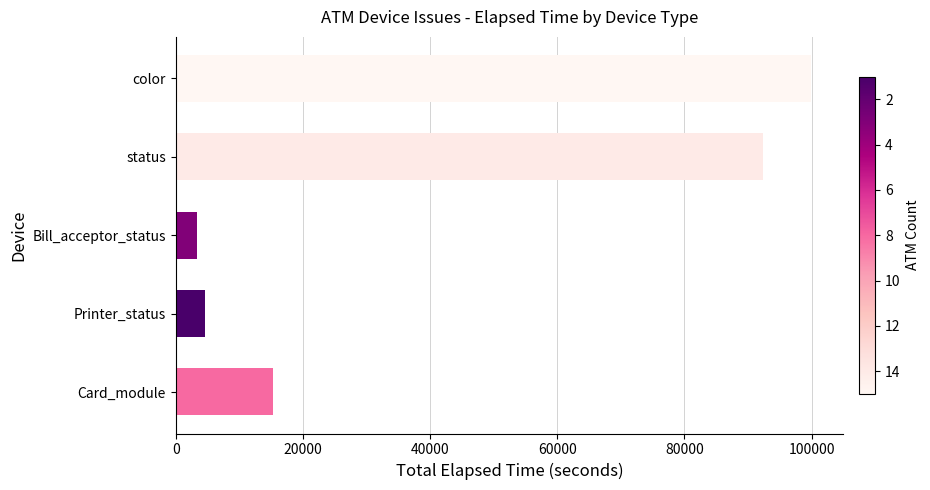

What value does the data have at status?

92357